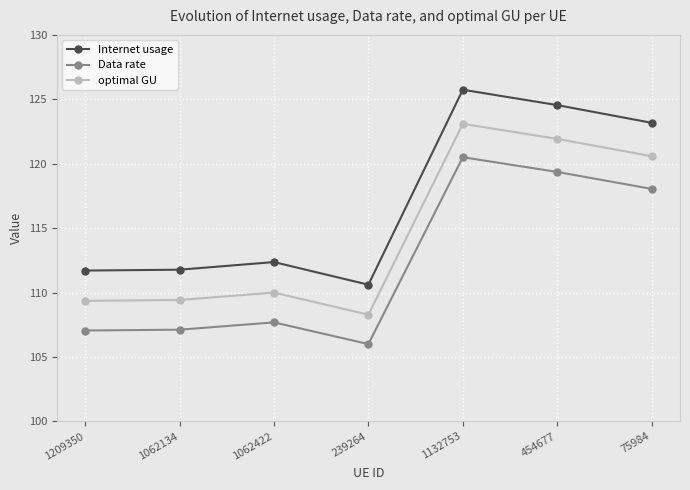

What are all the series names shown in the legend?

Internet usage, Data rate, optimal GU